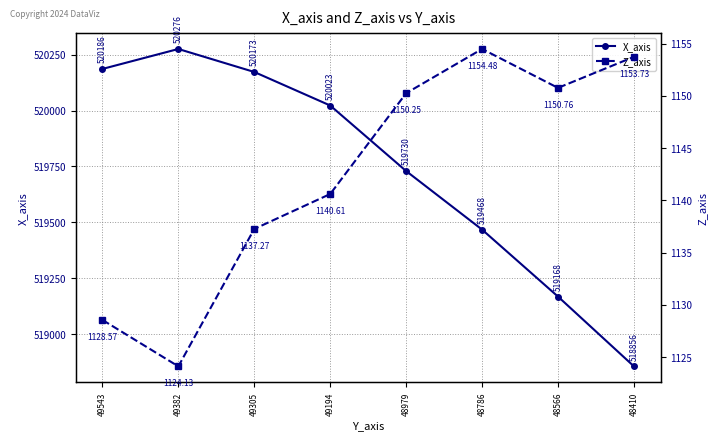

List the series in order of their overall mean, highest first.

X_axis, Z_axis